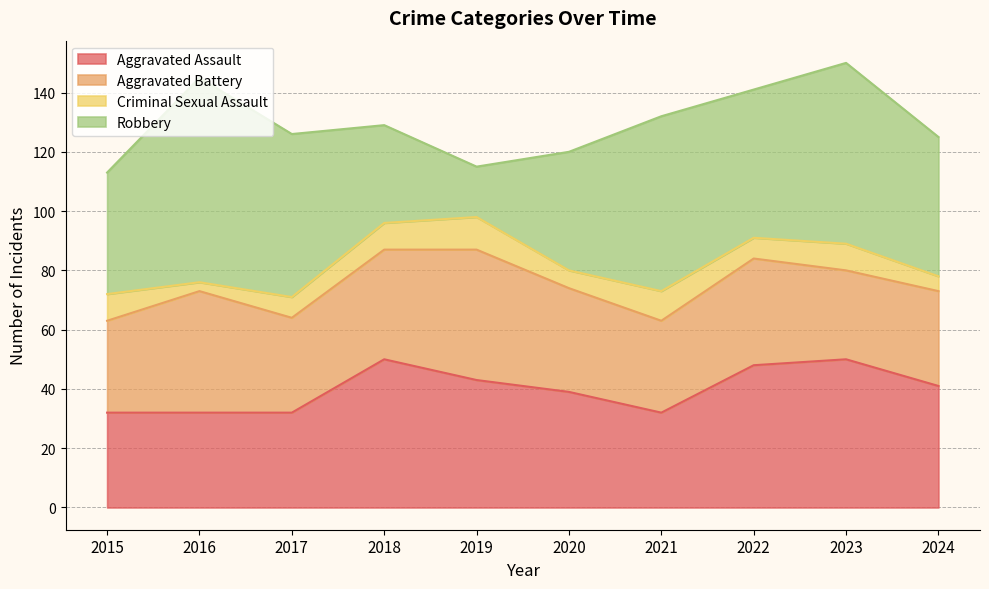

What is the highest value of the Aggravated Assault series?

50